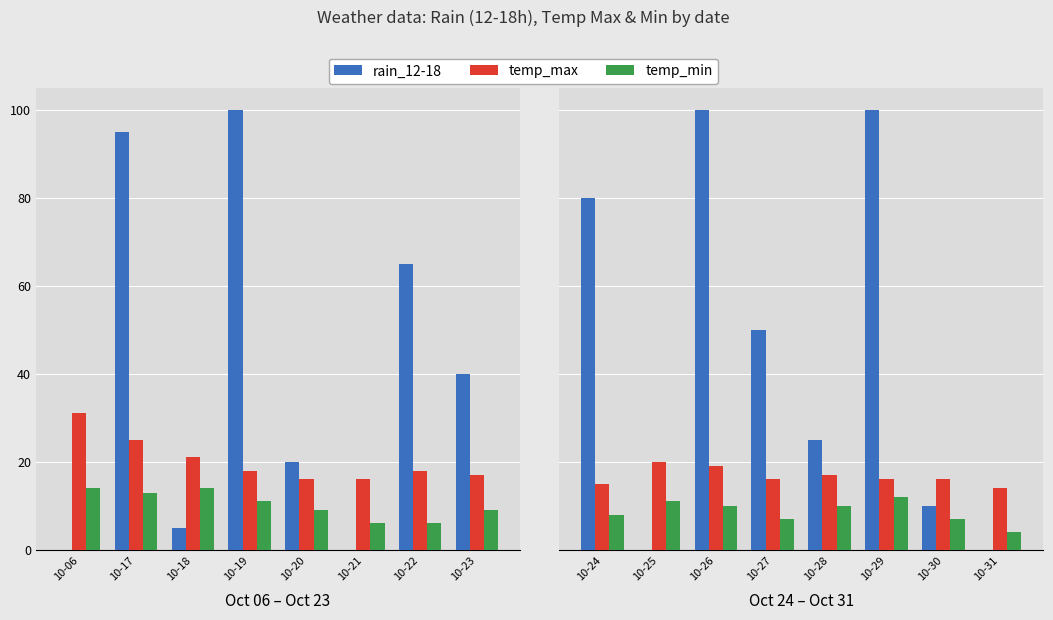

List the series in order of their overall mean, lowest first.

temp_min, temp_max, rain_12-18